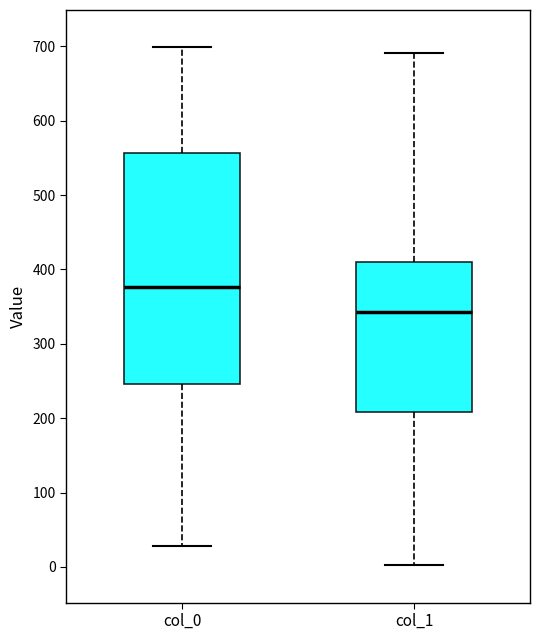

Which box has the lowest median line?

col_1